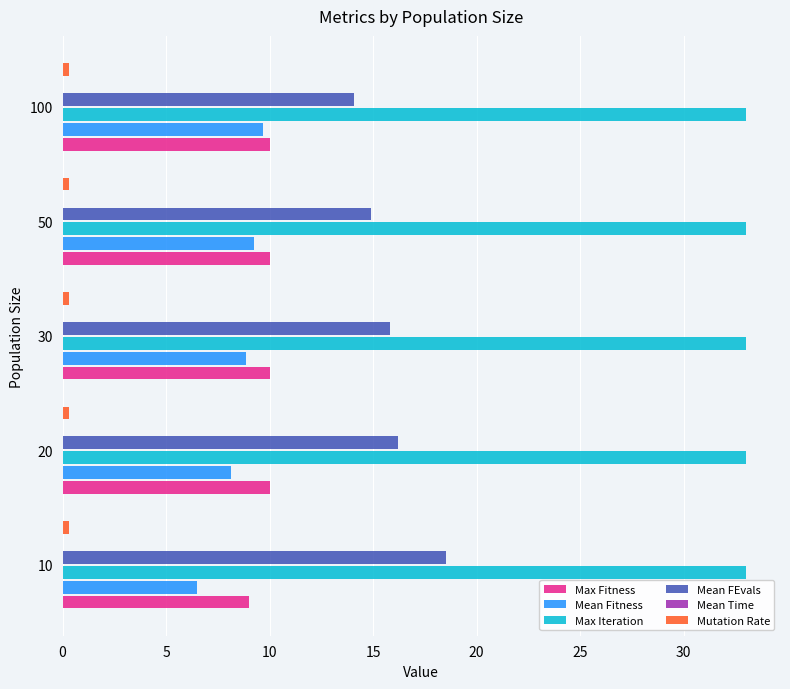

What is the highest value of the Mean FEvals series?

18.5